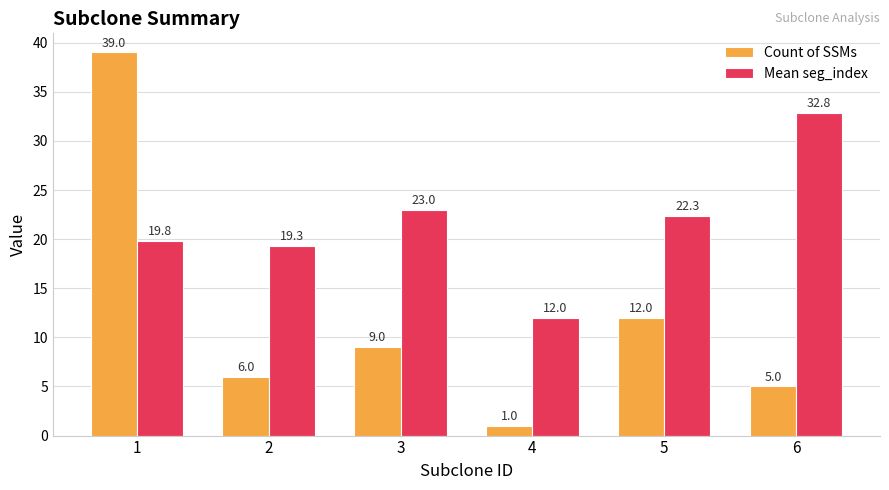

Count the number of data series in this chart.

2